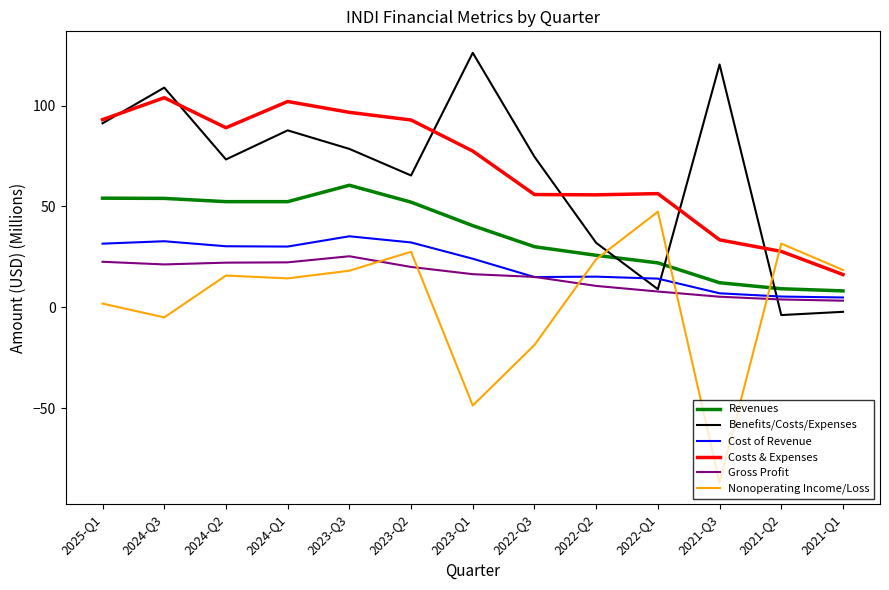

Which series changed the most between 2024-Q3 and 2022-Q1?

Benefits/Costs/Expenses